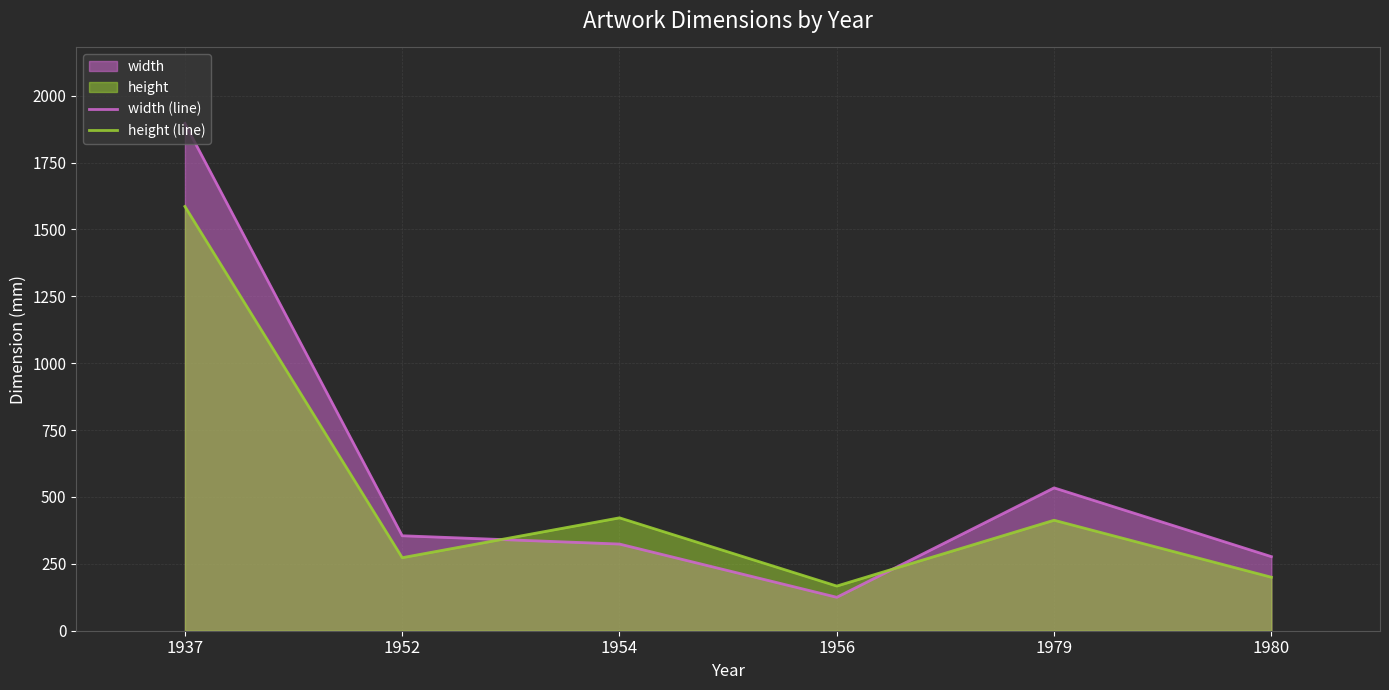

Which label corresponds to the smallest value in the chart?

1956